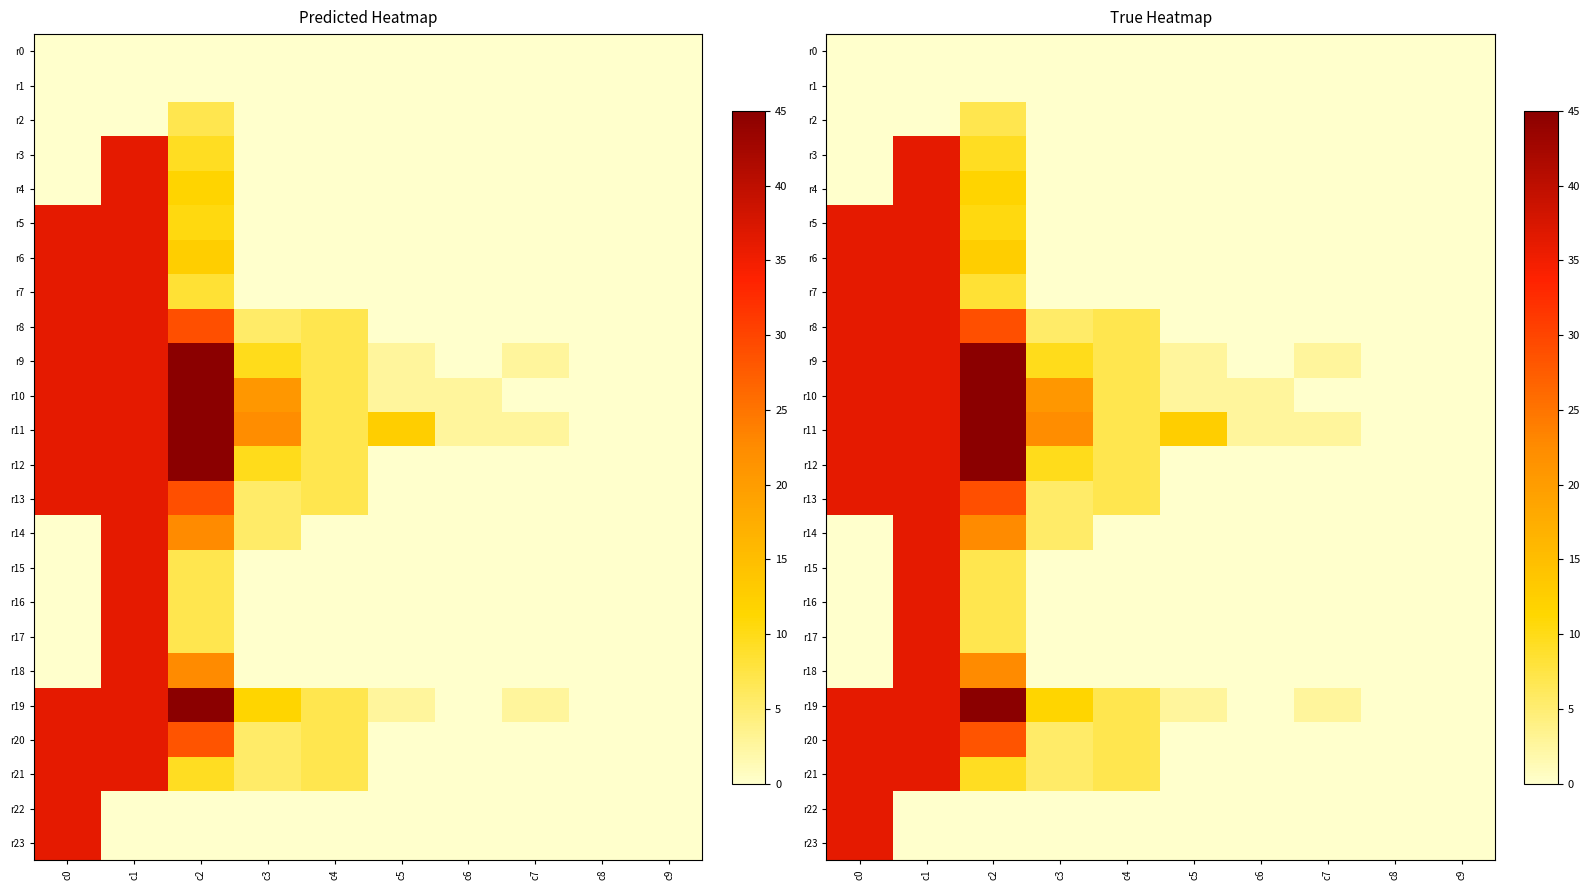

What is the total value across all series at c4?

62.5